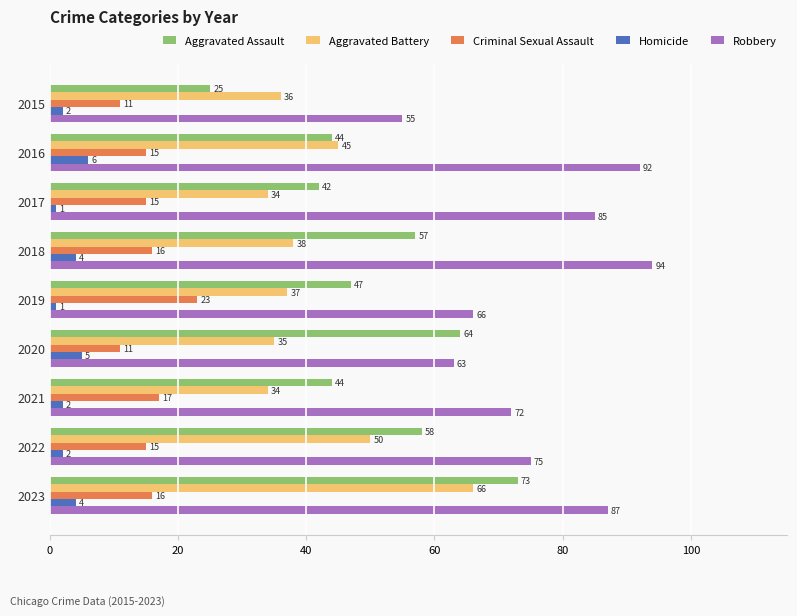

True or false: Aggravated Battery has a value of 35 at 2020.

True